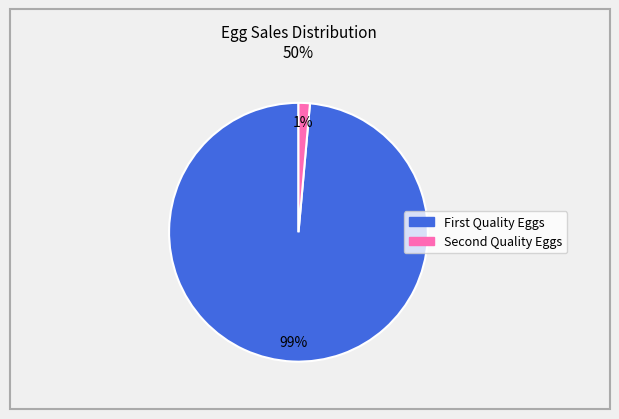

Which category has the biggest portion of the pie?

First Quality Eggs